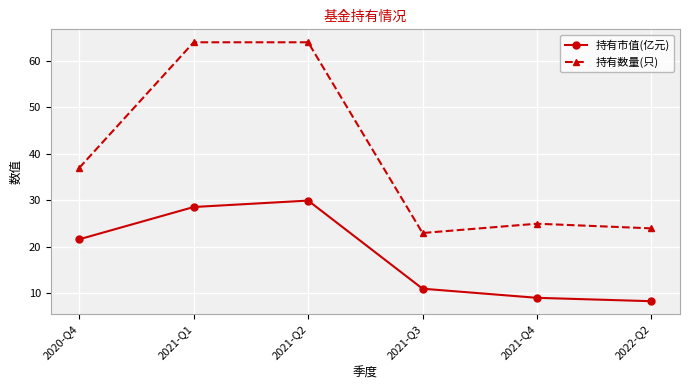

Count the number of data series in this chart.

2